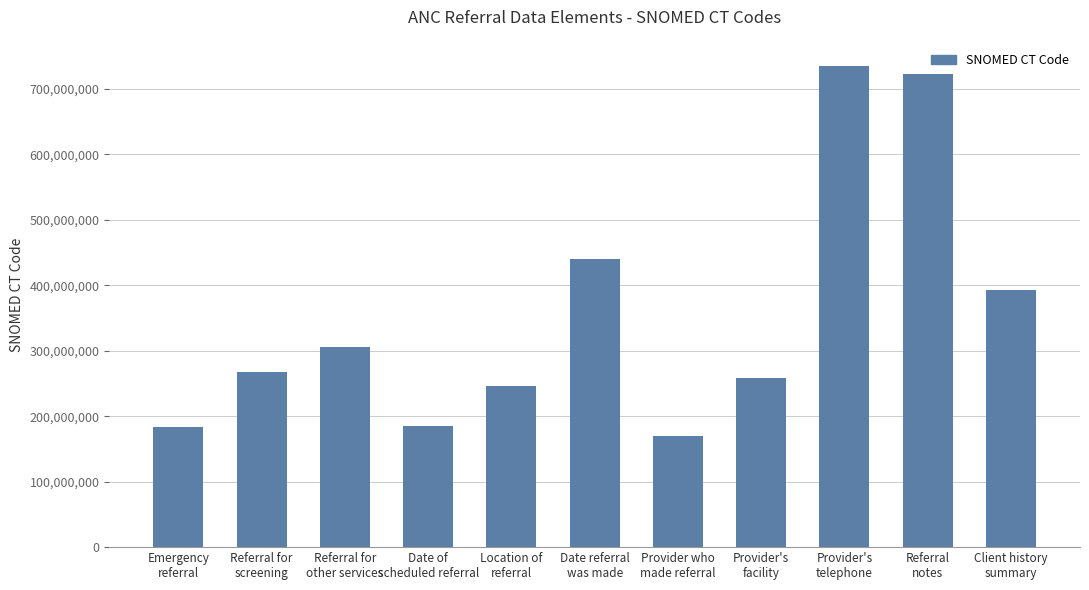

Which category has the highest value across all series?

Provider's
telephone